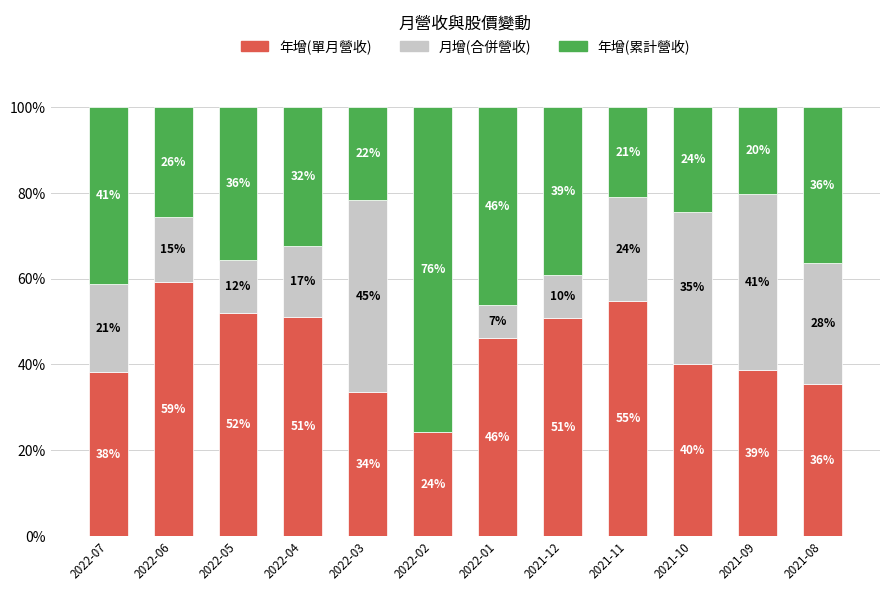

What are all the series names shown in the legend?

年增(單月營收), 月增(合併營收), 年增(累計營收)